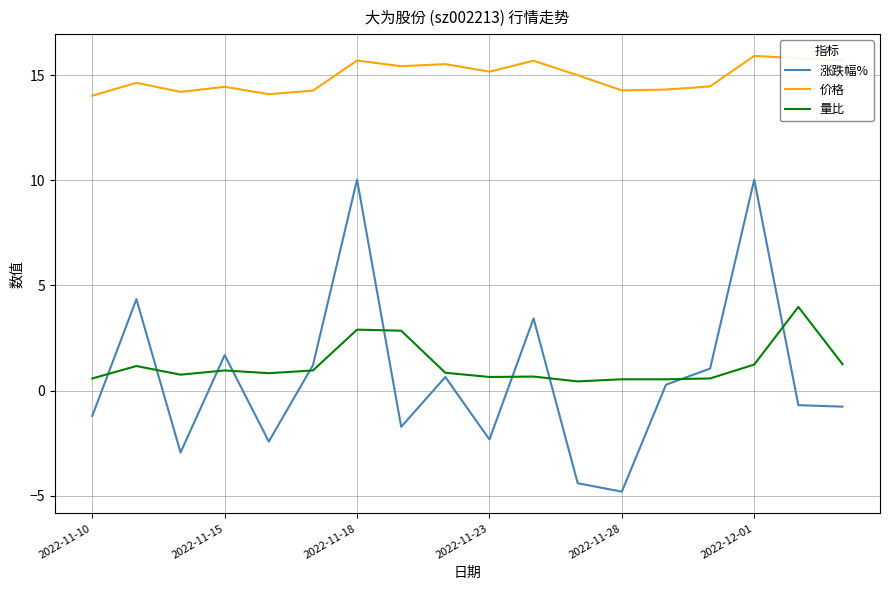

What is the sum of all 价格 values?

268.5